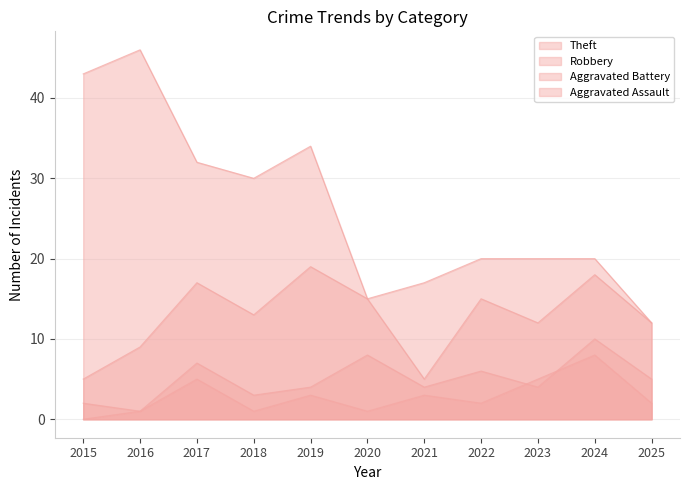

At which label does Theft reach its peak?

2016